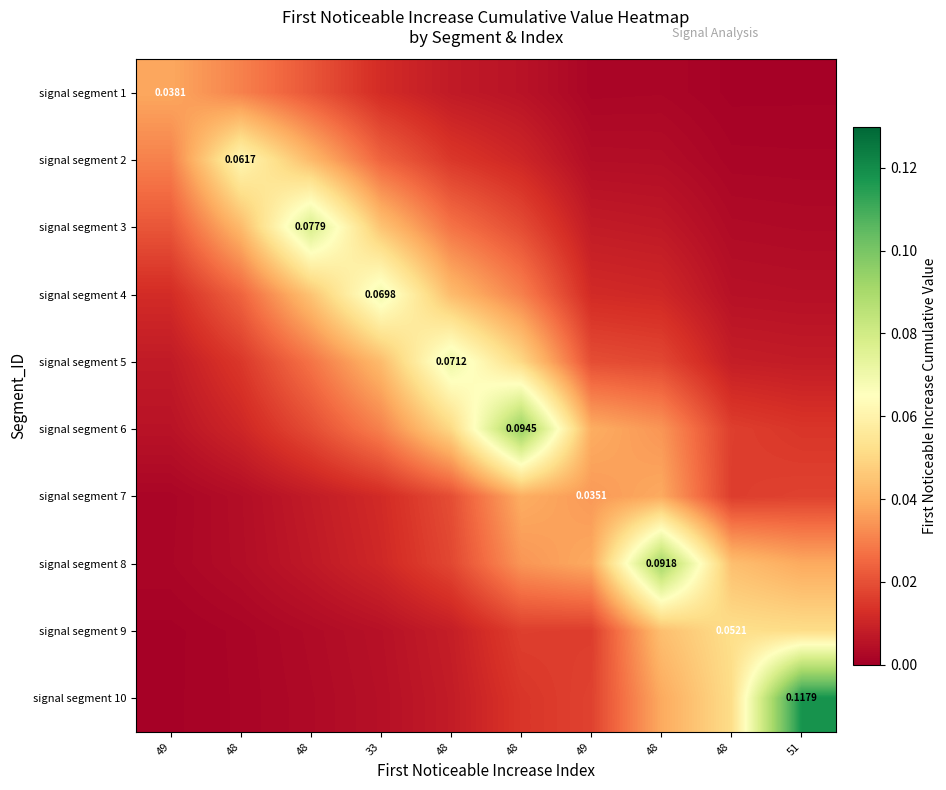

What is the total value across all series at 48?

0.2